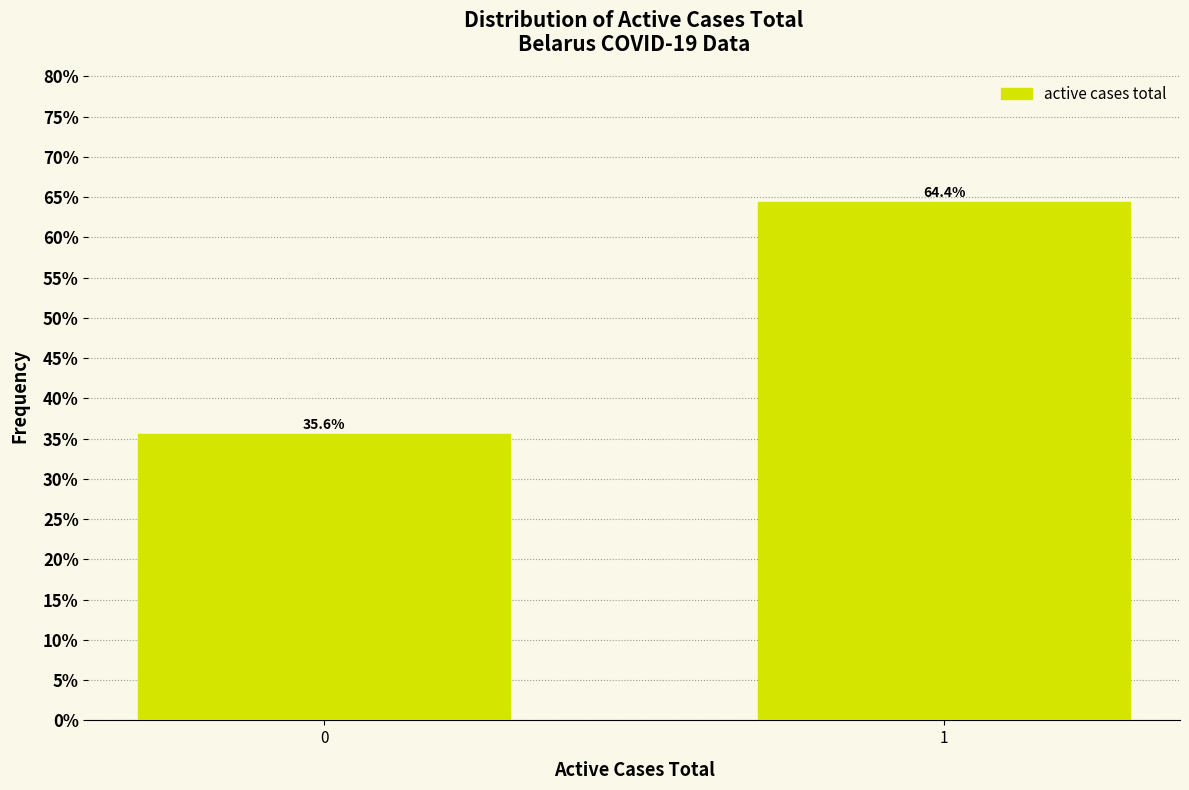

Reading right to left, extract all data points from this chart.

64.4	35.6